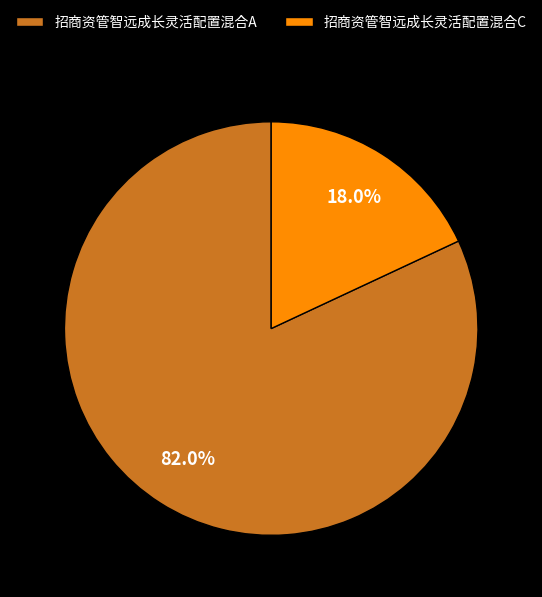

Count the number of slices in the pie.

2